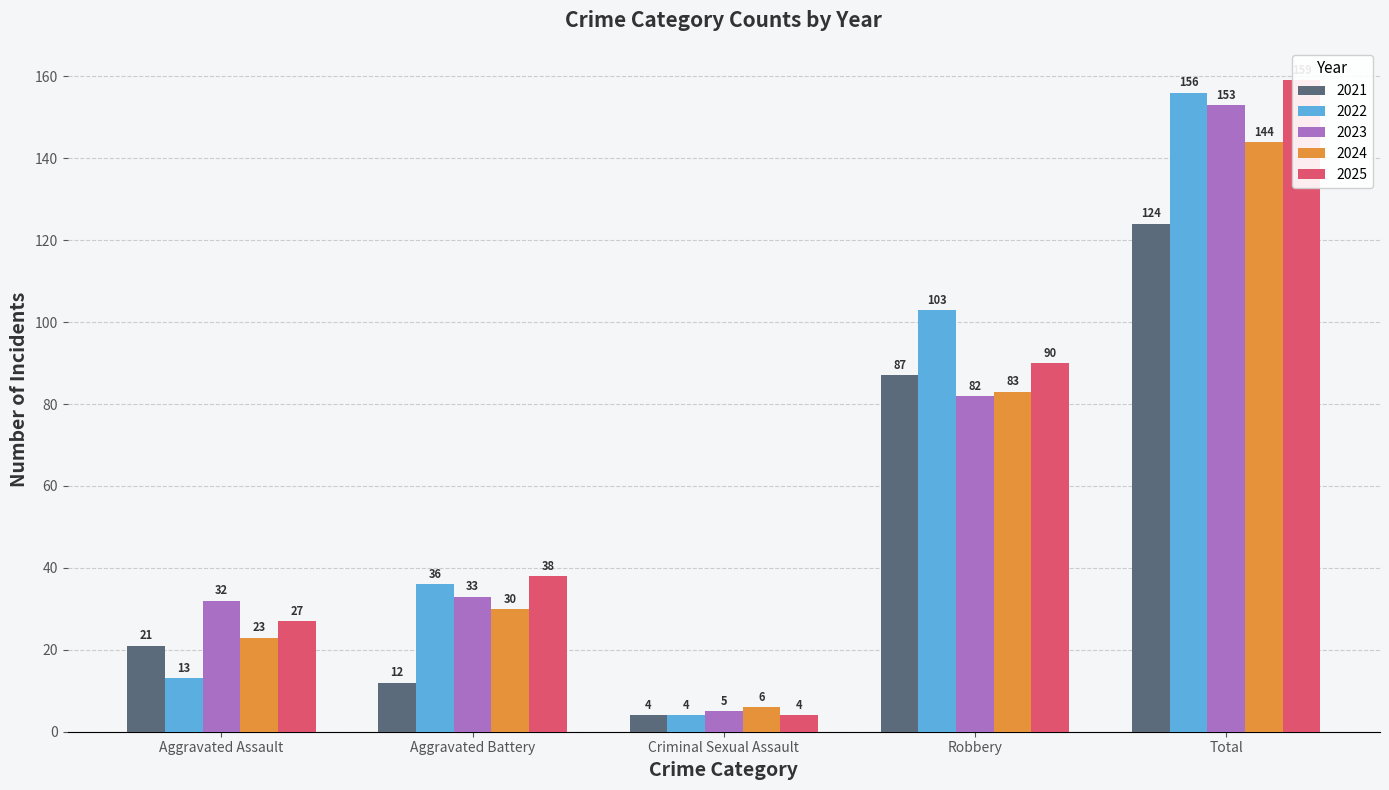

Reading right to left, transcribe all the data shown in this chart.

2021: 124	87	4	12	21
2022: 156	103	4	36	13
2023: 153	82	5	33	32
2024: 144	83	6	30	23
2025: 159	90	4	38	27